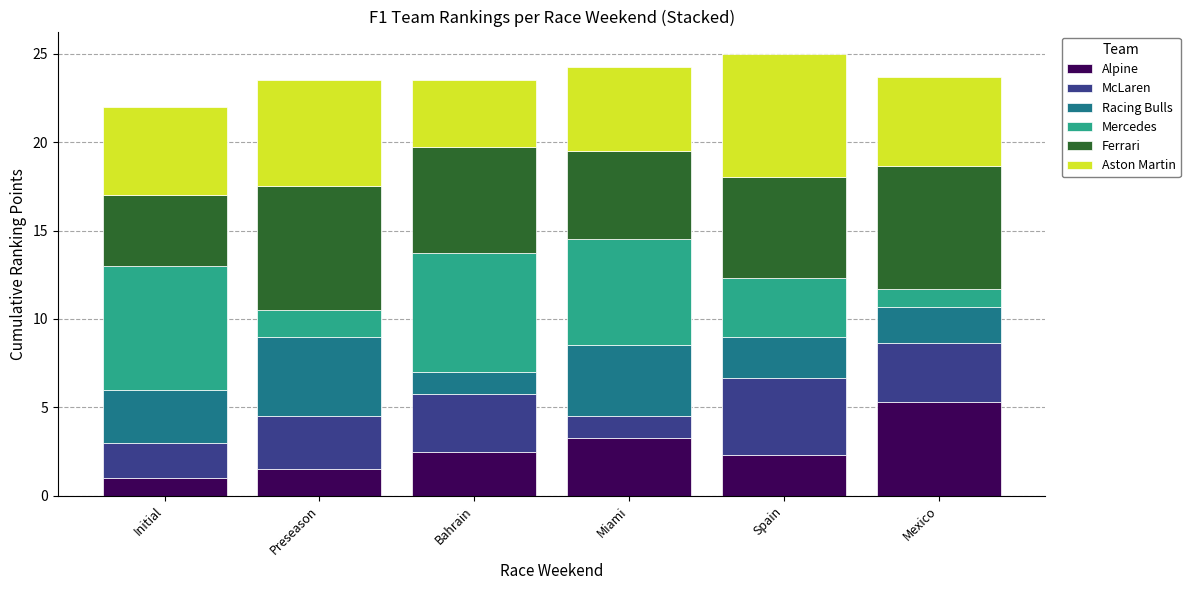

Which category has the highest value in the Alpine series?

Mexico